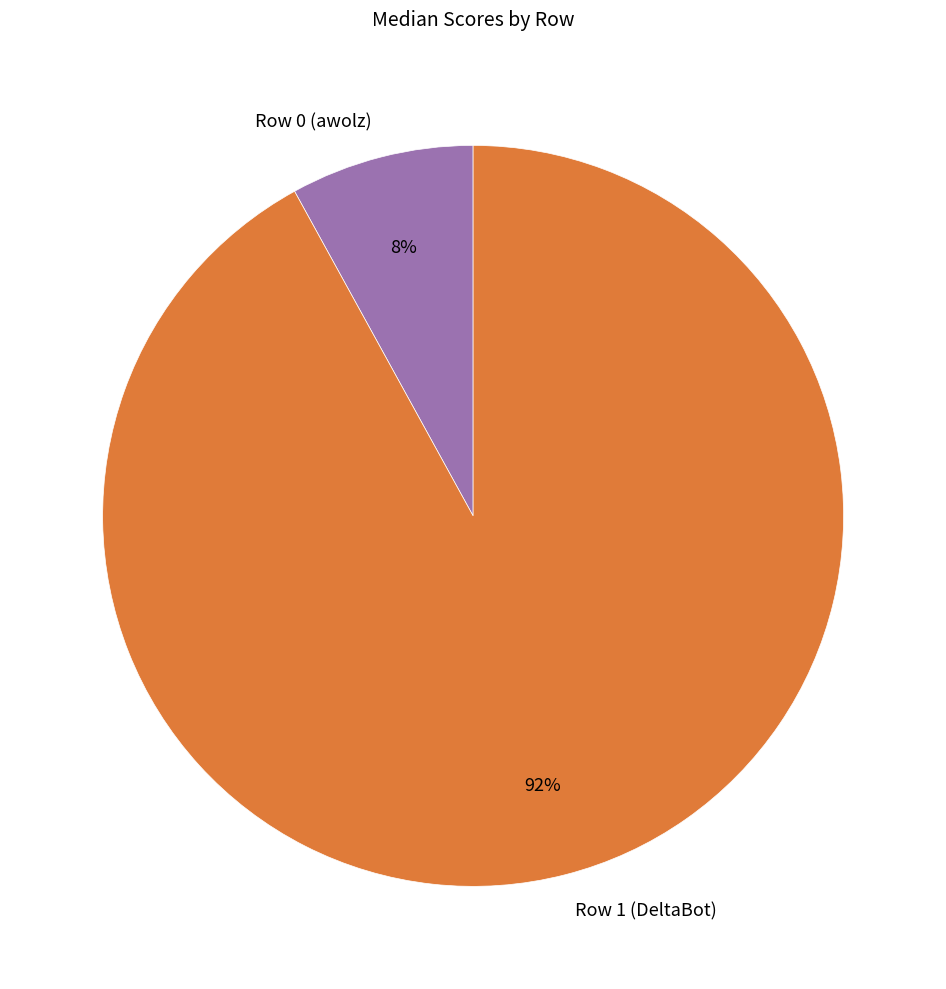

What percentage is the Row 1 (DeltaBot) slice, to the nearest percent?

92%